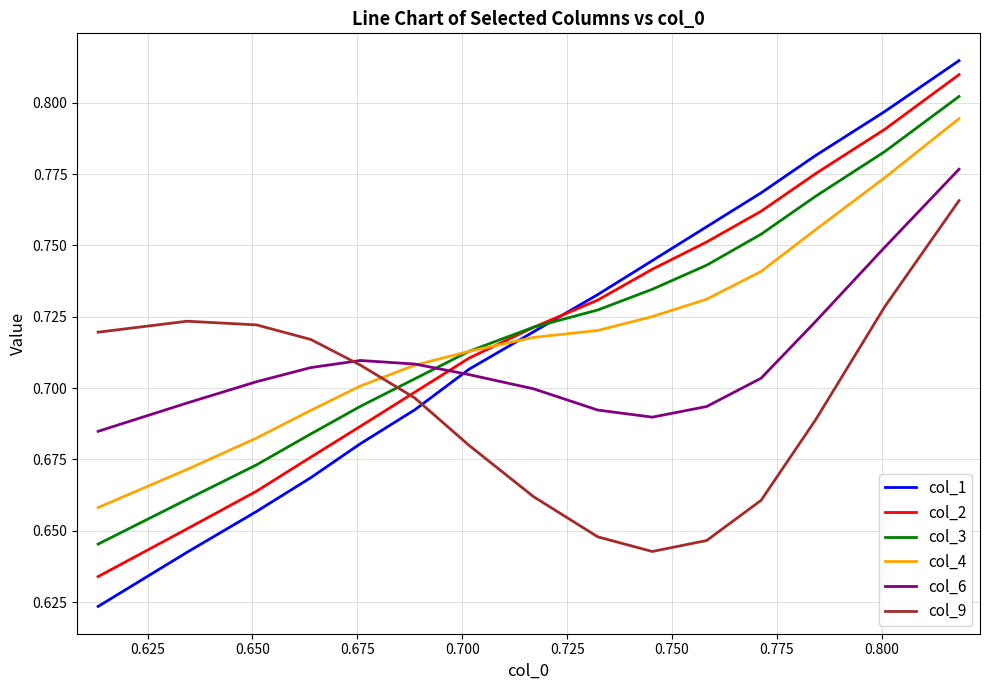

What are all the series names shown in the legend?

col_1, col_2, col_3, col_4, col_6, col_9